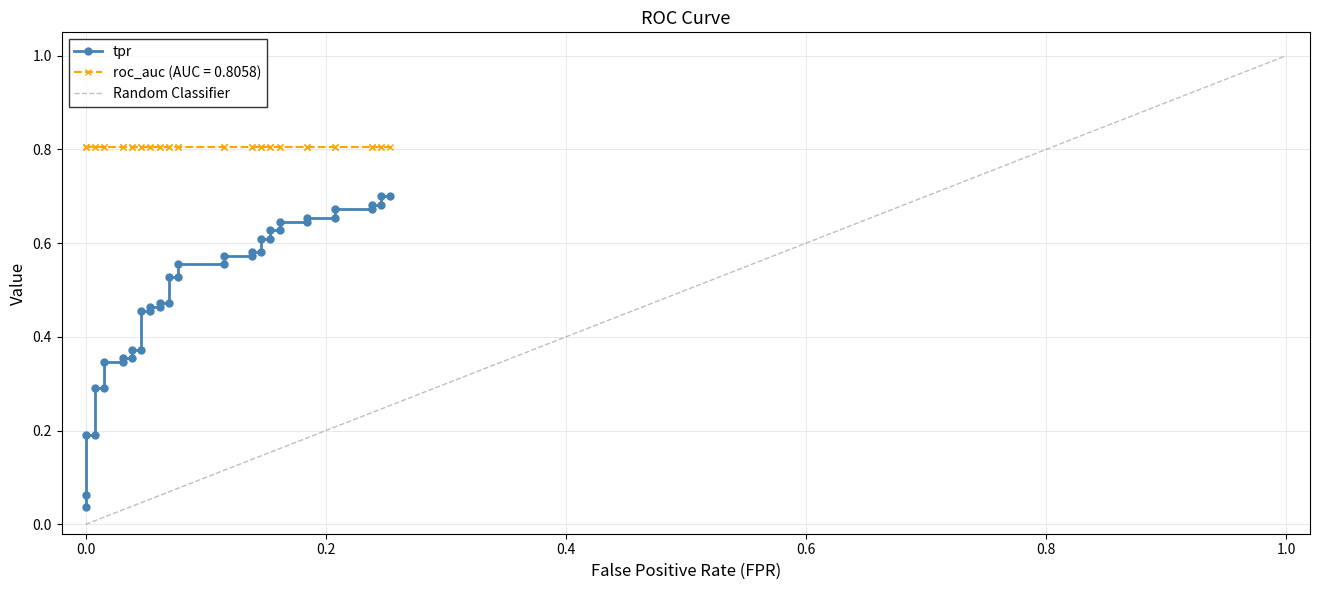

True or false: the data has more than 1 interior local peaks.

False